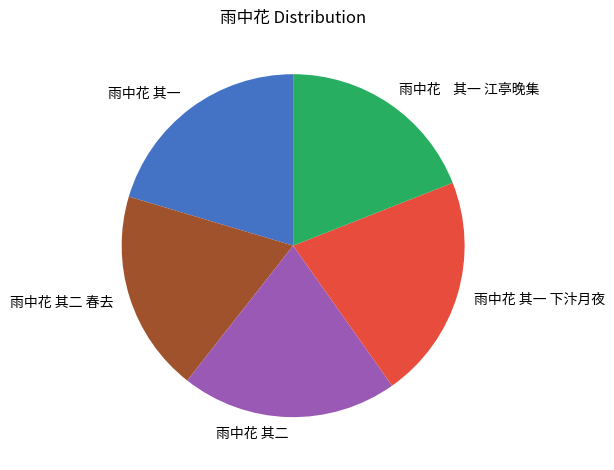

True or false: 雨中花 其一 下汴月夜 accounts for 28% of the total.

False